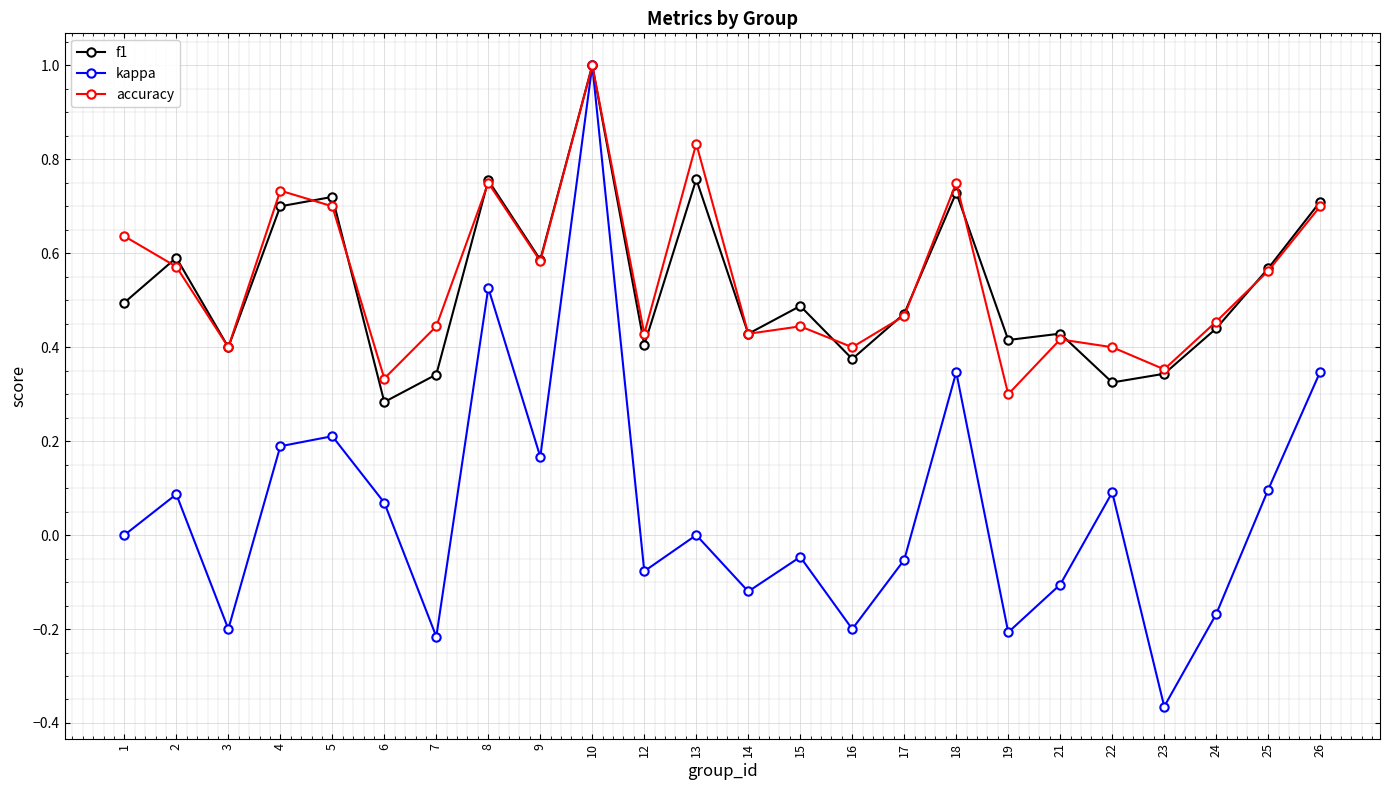

Which series changed the most between 5 and 15?

kappa